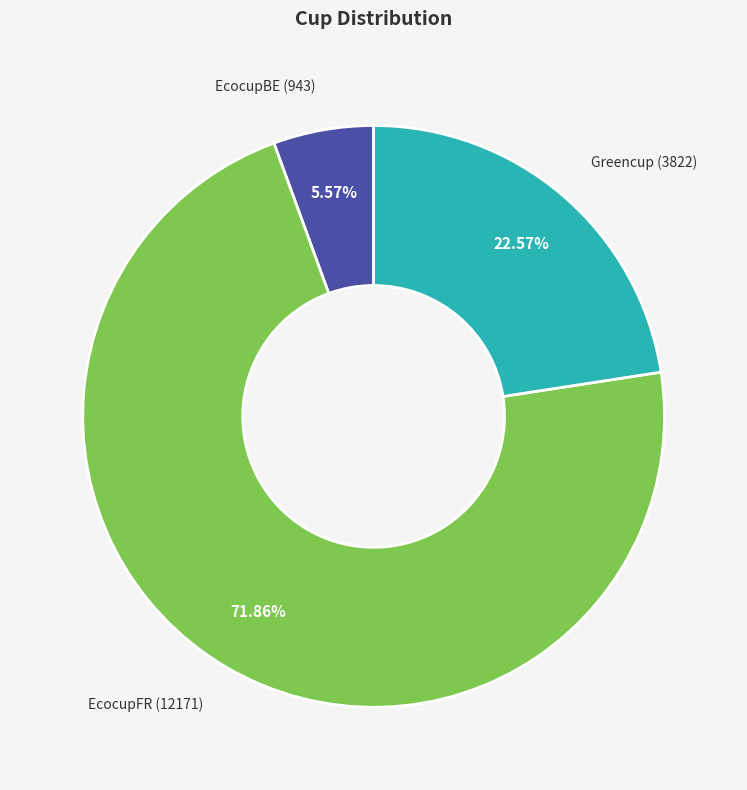

Is there a majority slice in this chart?

Yes